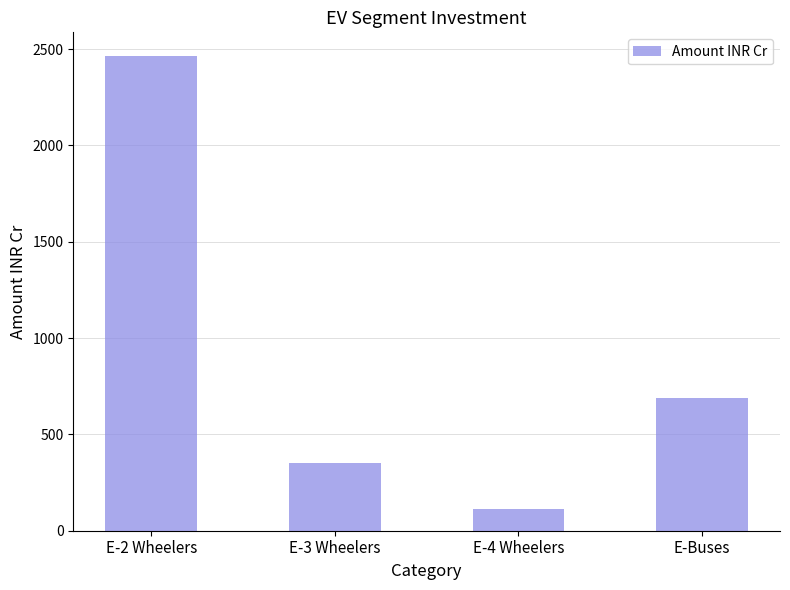

How many data points are less than 687?

2